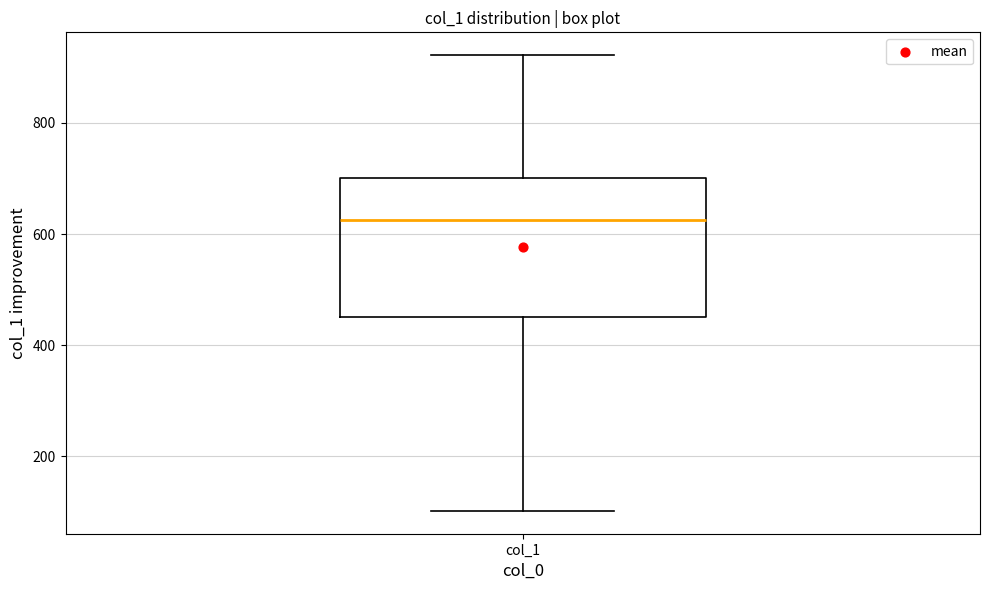

Read this box plot against the y-axis: the position of the median line, the range covered by the box, and the ends of both whiskers. The values are not printed on the chart, so give them approximately, as read against the axis.

median 620, box 460 to 700, whiskers 100 to 920